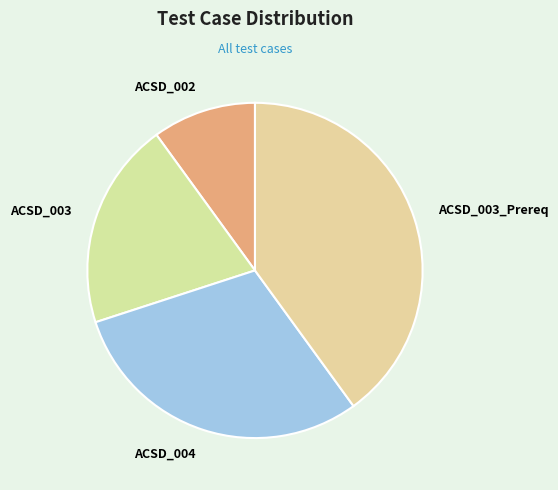

True or false: ACSD_004 accounts for 30% of the total.

True